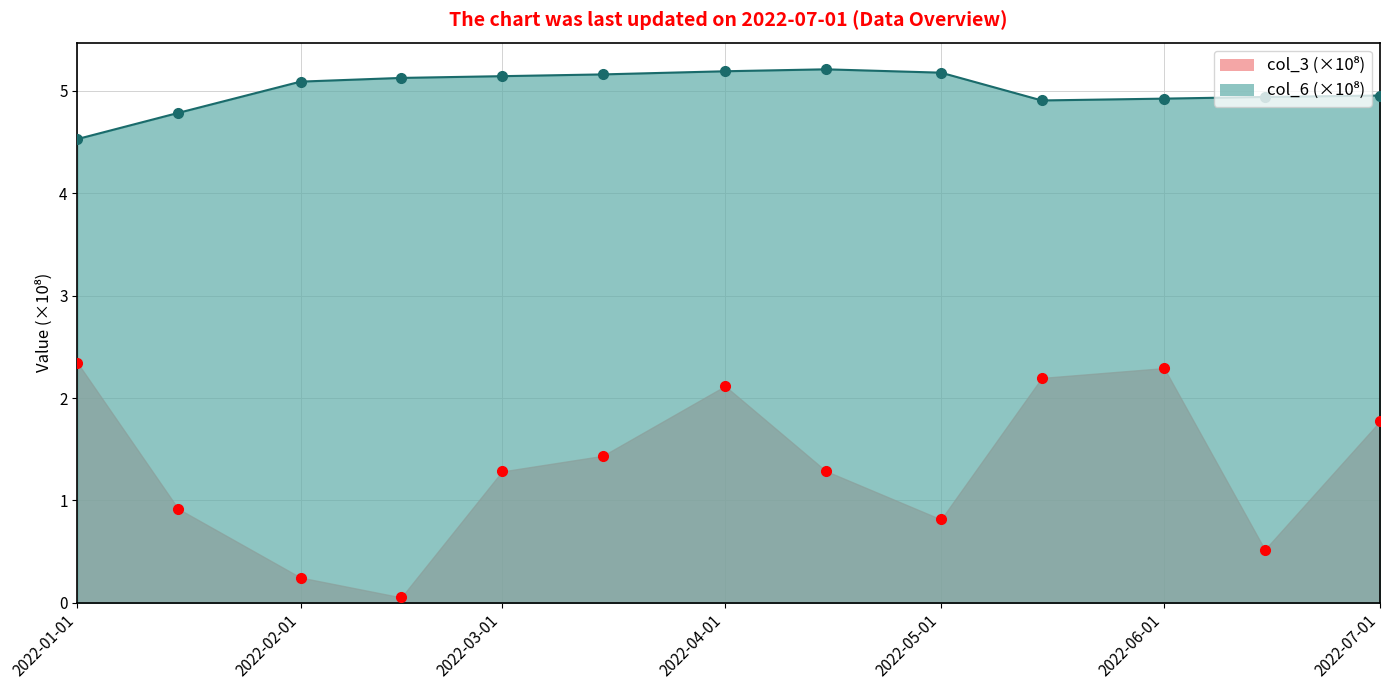

Read the col_6 value at 2022-01-15.

4.8